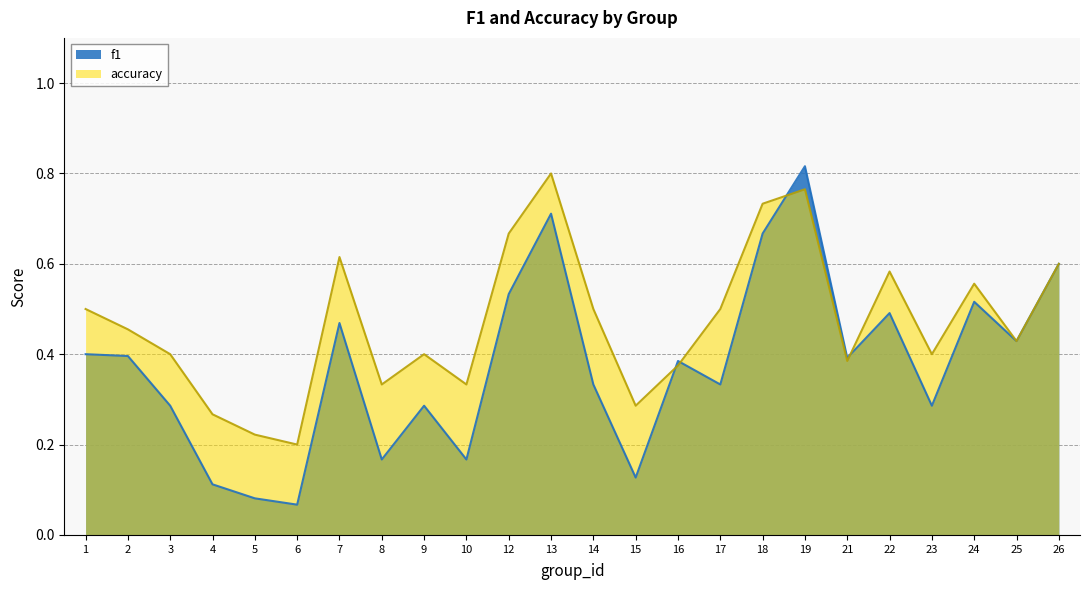

What is the difference between the highest and lowest values at 12?

0.1